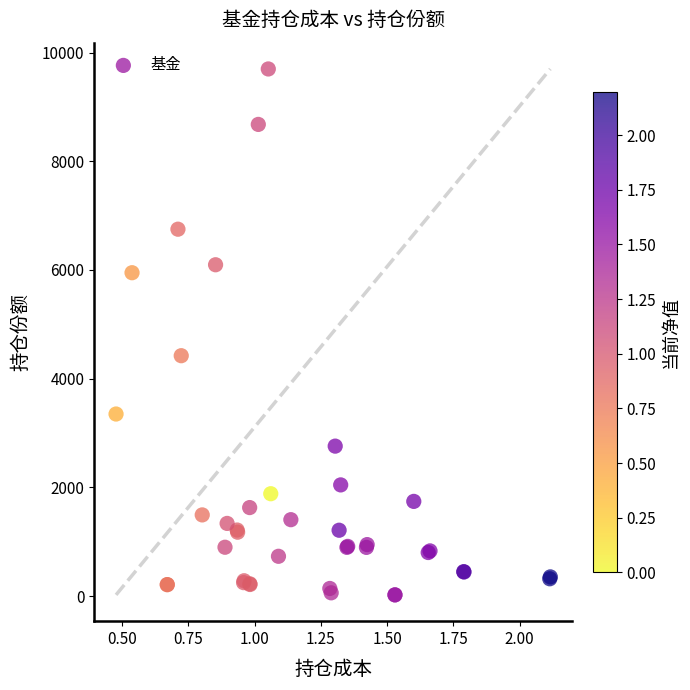

What Y value in the scatter plot is closest to 4860?

4423.5